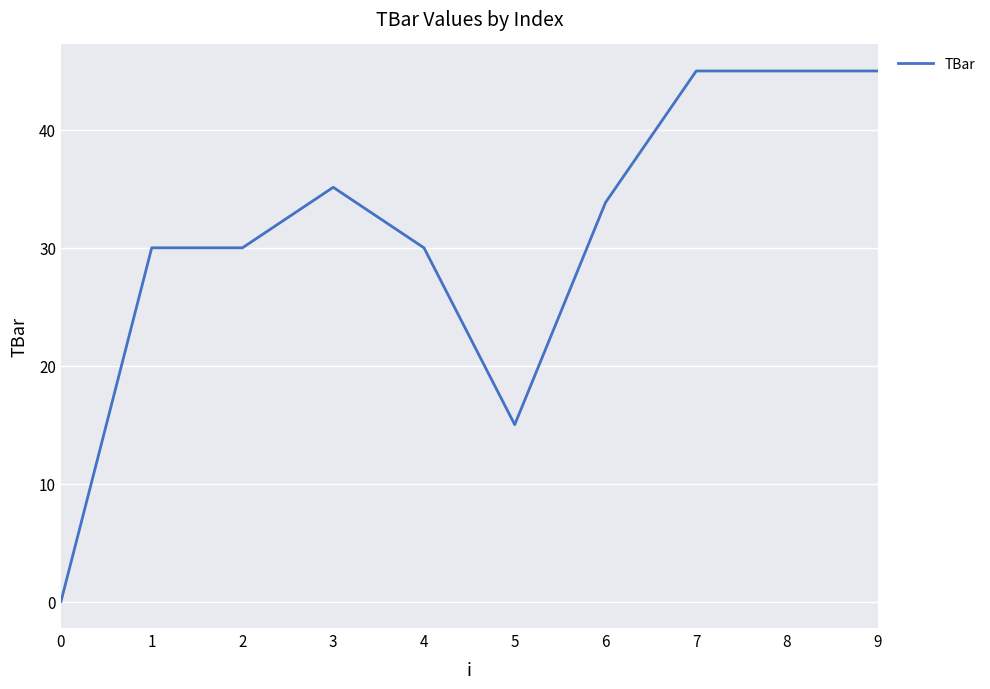

The value at 1 is 11.5. True or false?

False